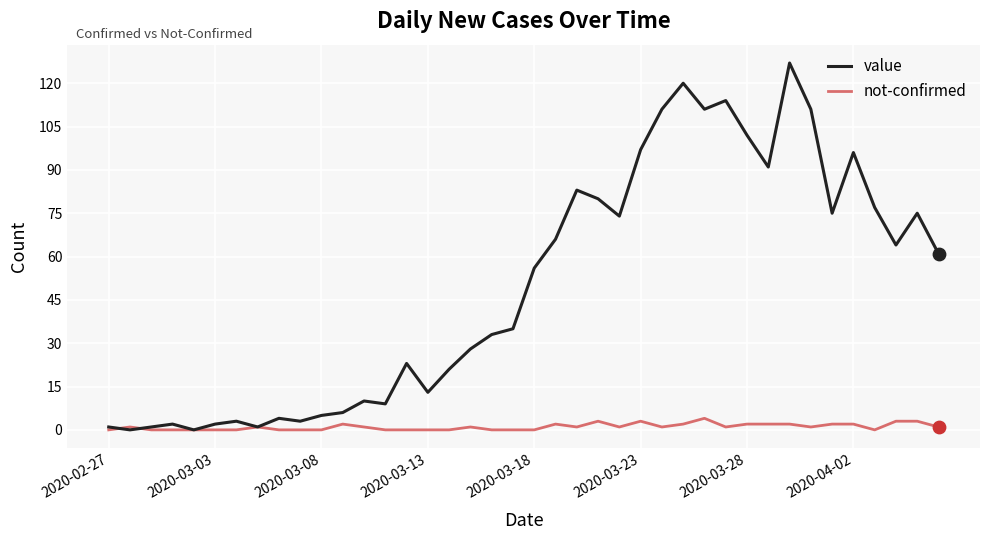

Which series has the largest total across all categories?

value